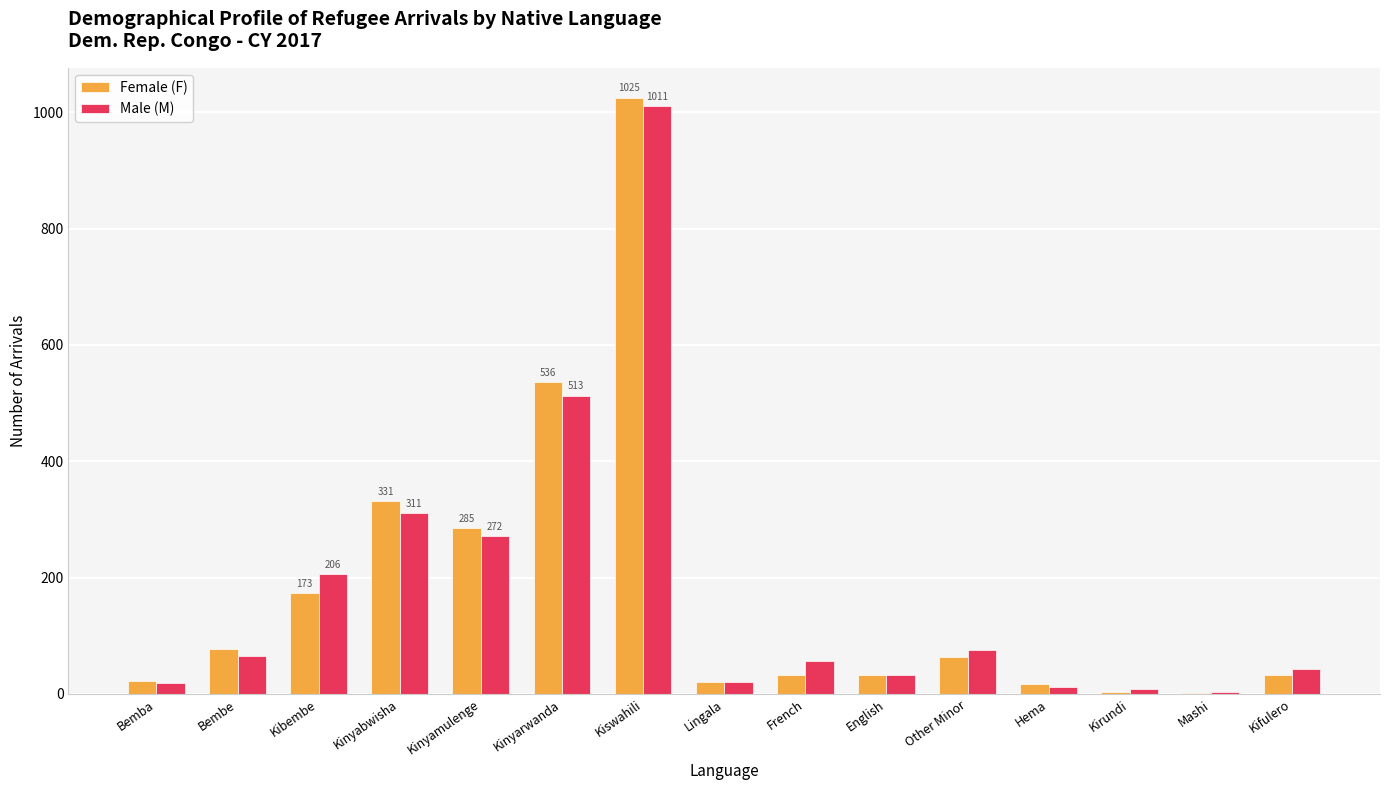

Which series has the largest range (max minus min)?

Female (F)